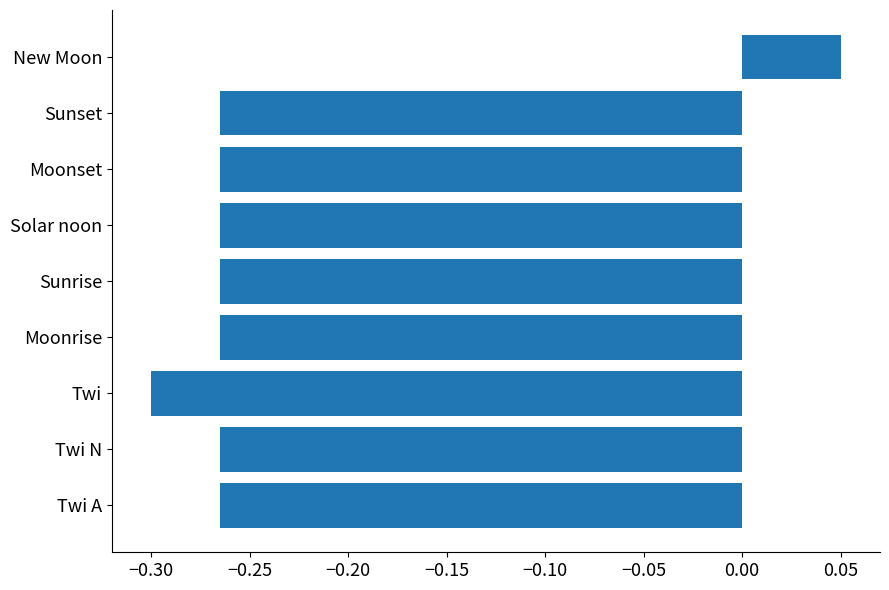

At which category does the chart reach its peak across all series?

New Moon